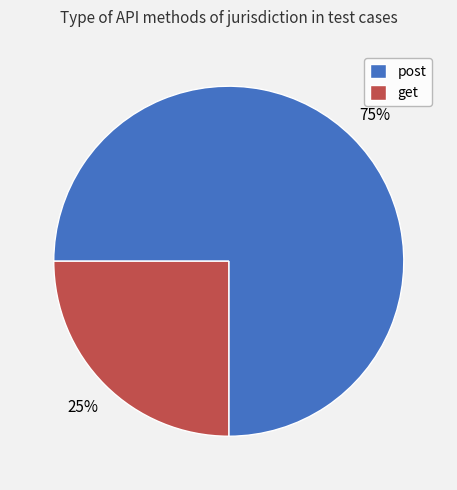

How many segments does this pie chart have?

2